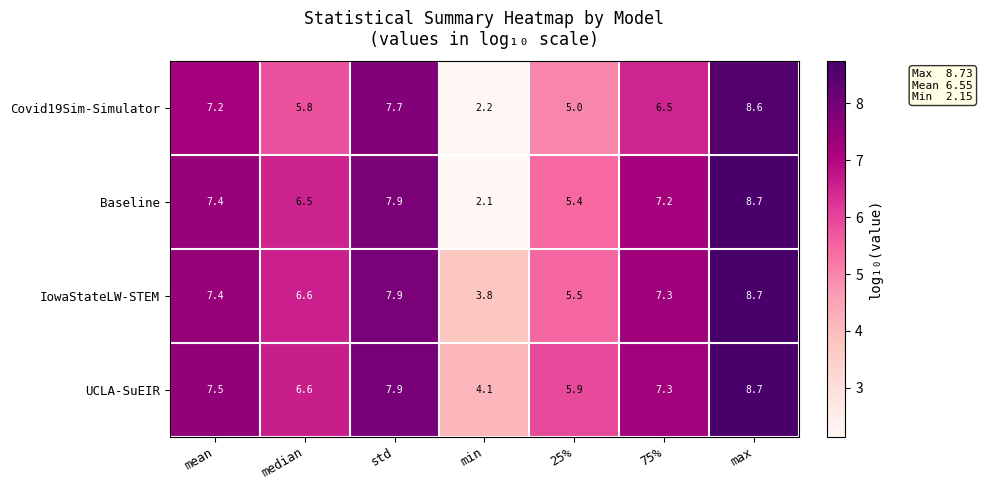

Which series has the largest total across all categories?

UCLA-SuEIR